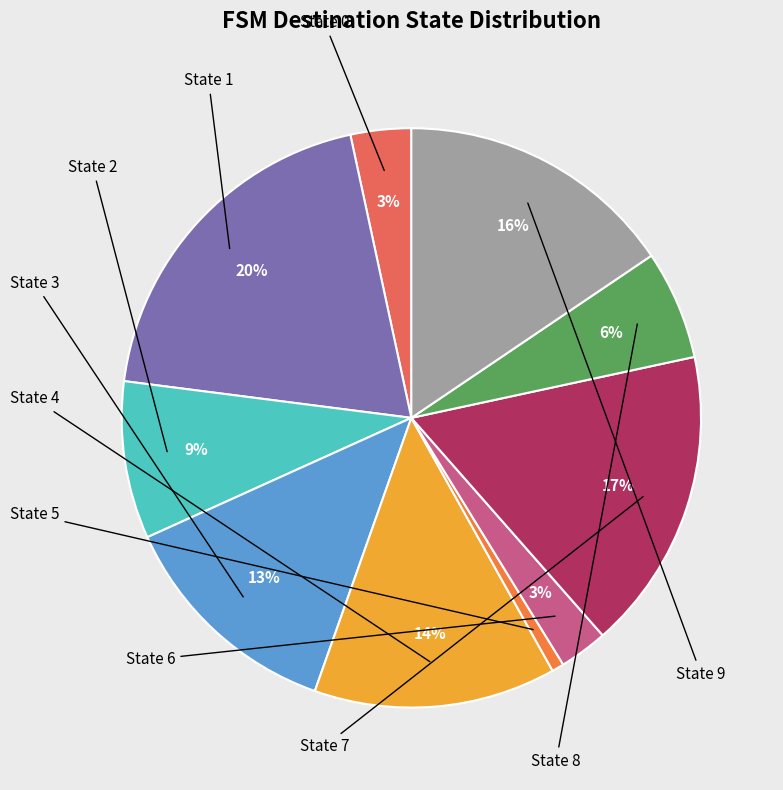

True or false: State 1 accounts for 10% of the total.

False